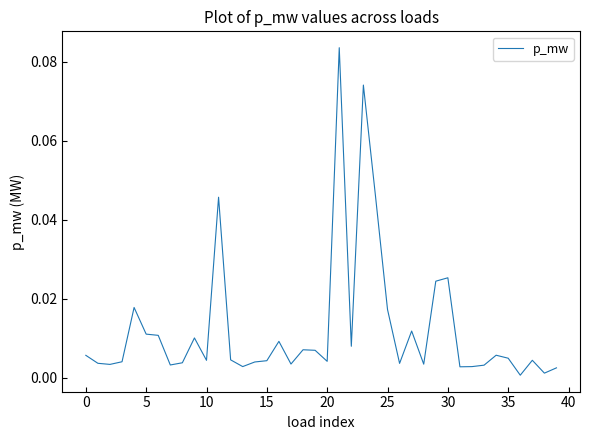

What is the sum of all values?

0.5